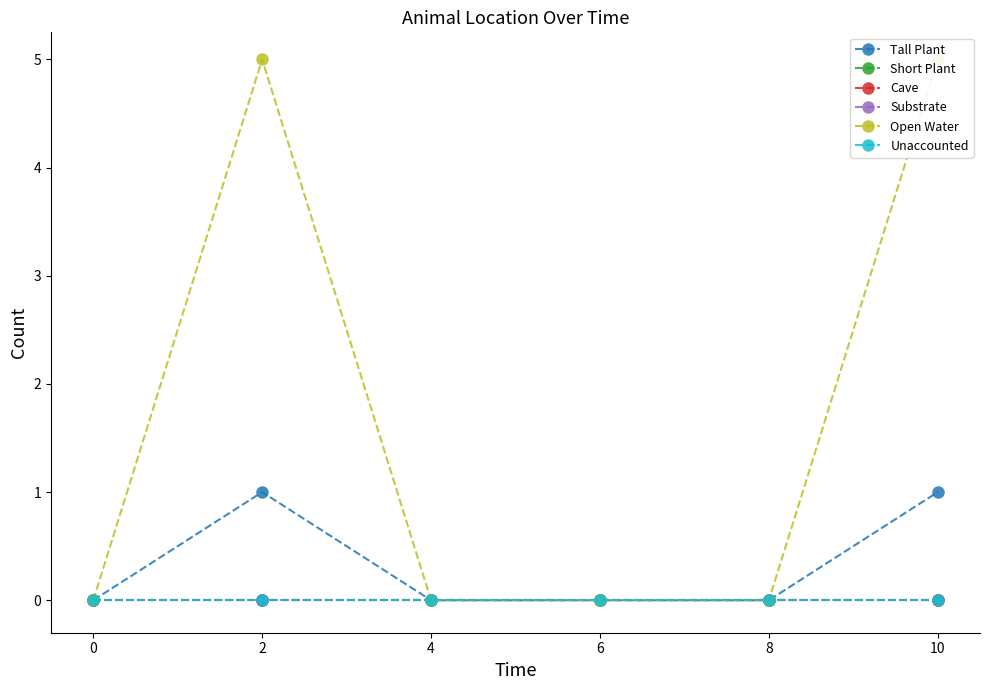

True or false: Unaccounted and Short Plant intersect in this chart.

False